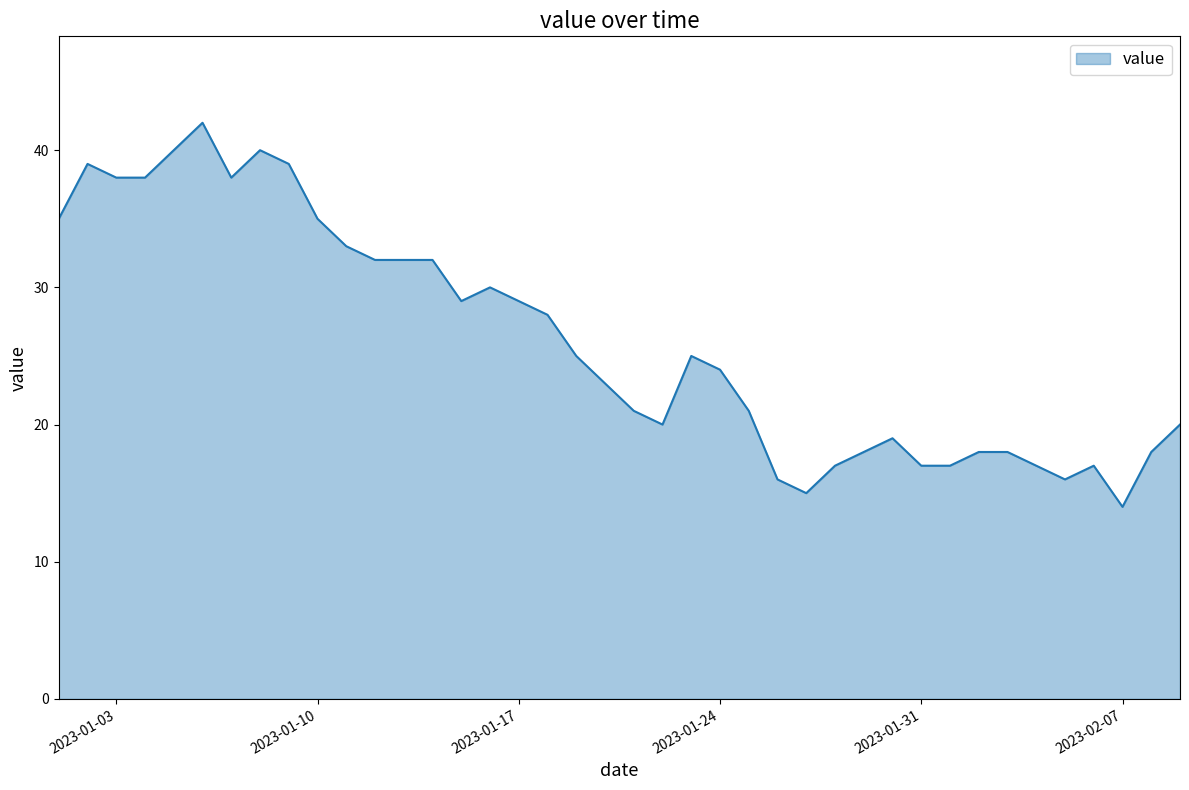

What is the difference between the maximum and minimum values?

28